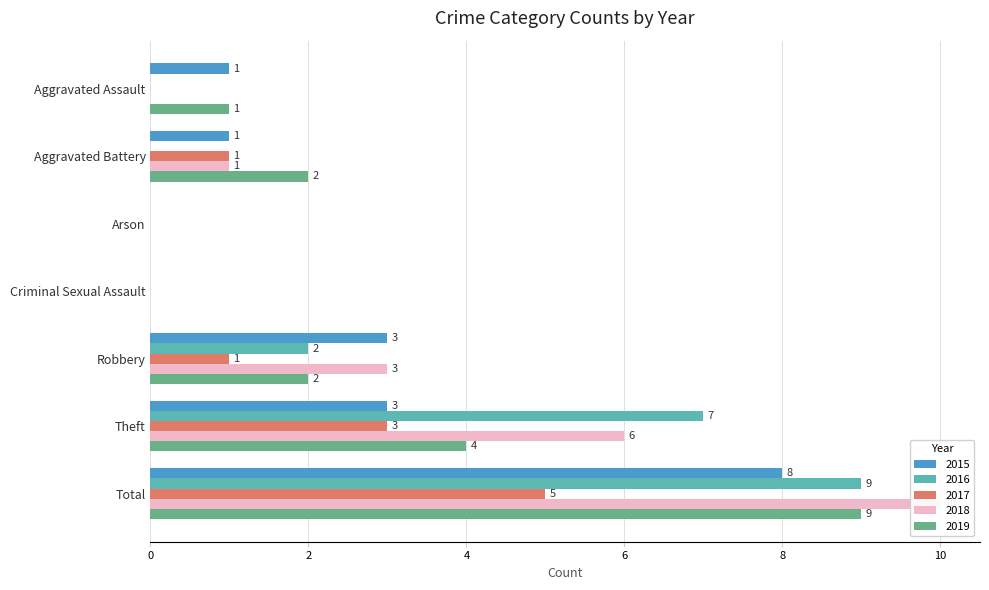

How many bars are there in each group?

5